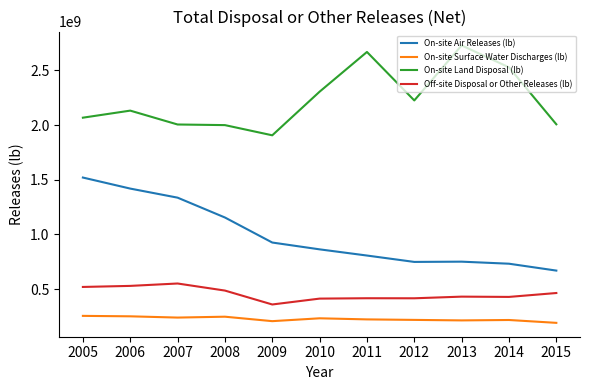

True or false: On-site Surface Water Discharges (lb) has more than 1 points higher than both neighbors.

True